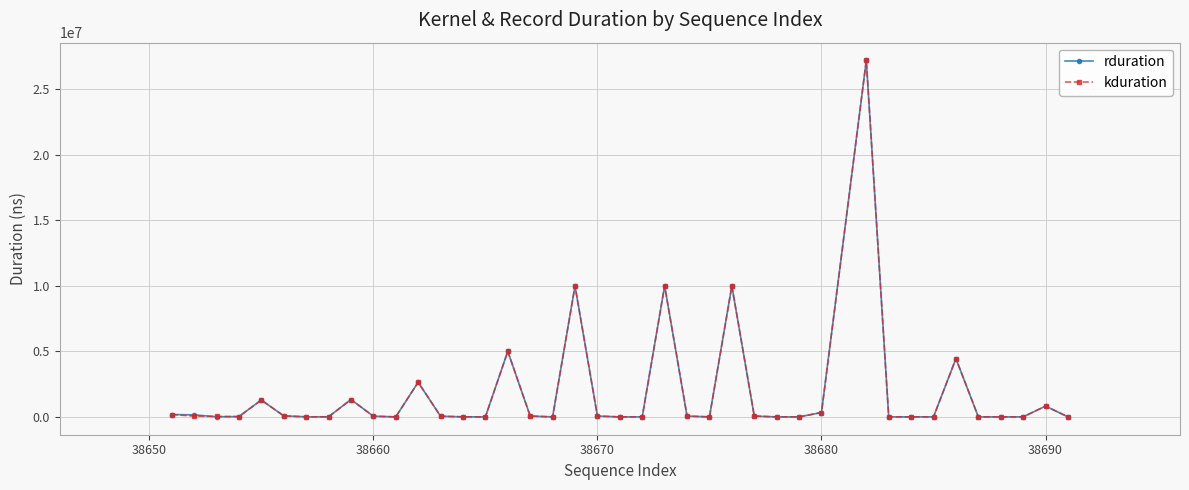

What is the greatest value displayed?

27191802